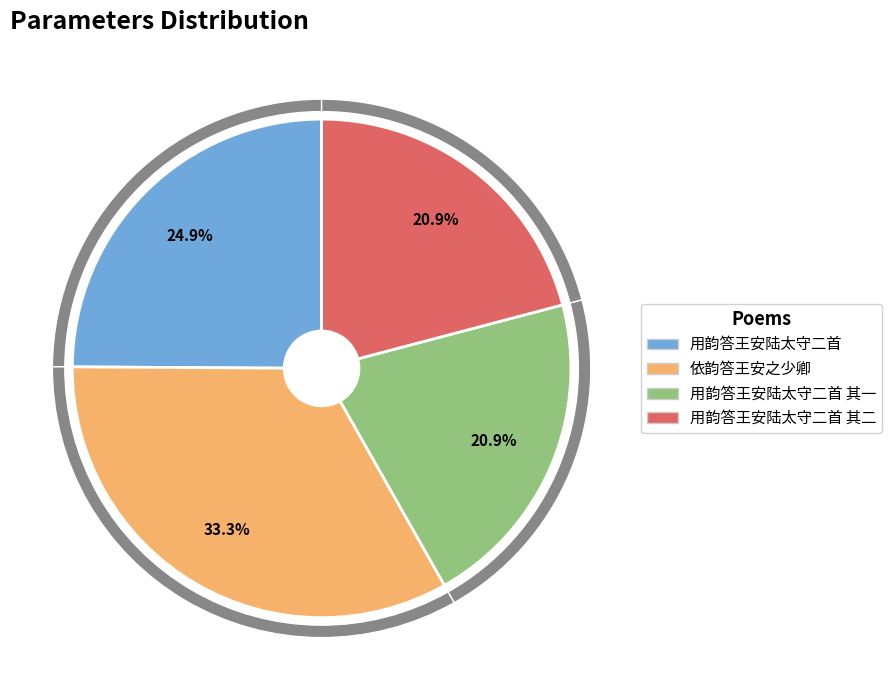

What portion of the pie excludes 用韵答王安陆太守二首 其二?

79.1%